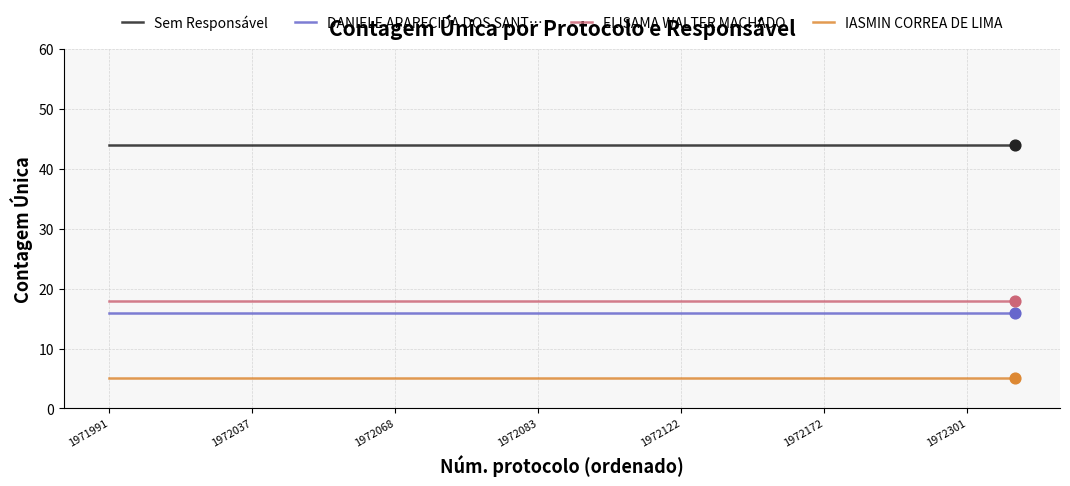

What are all the series names shown in the legend?

Sem Responsável, DANIELE APARECIDA DOS SANT…, ELISAMA WALTER MACHADO, IASMIN CORREA DE LIMA